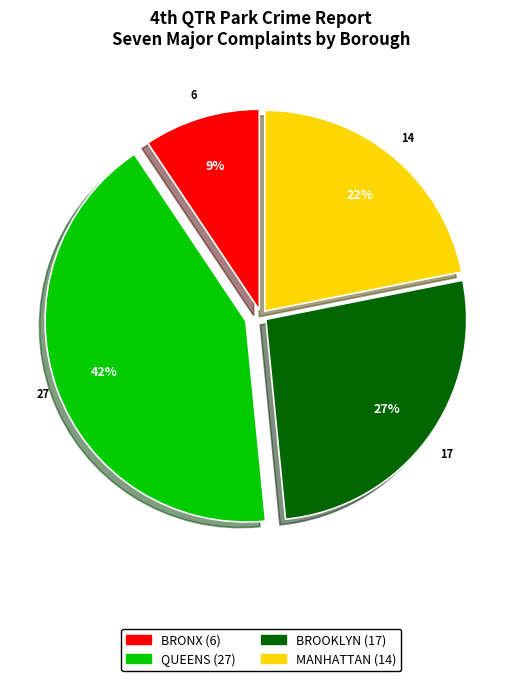

To the nearest percent, what is the difference between the largest and smallest slice percentages?

33%